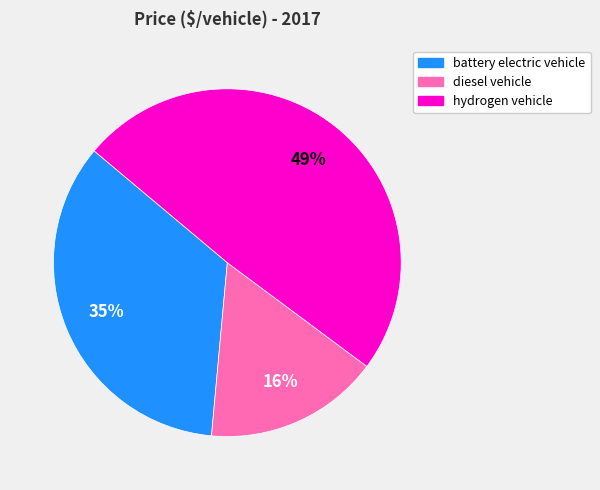

To the nearest percent, what percentage of the pie is battery electric vehicle?

35%